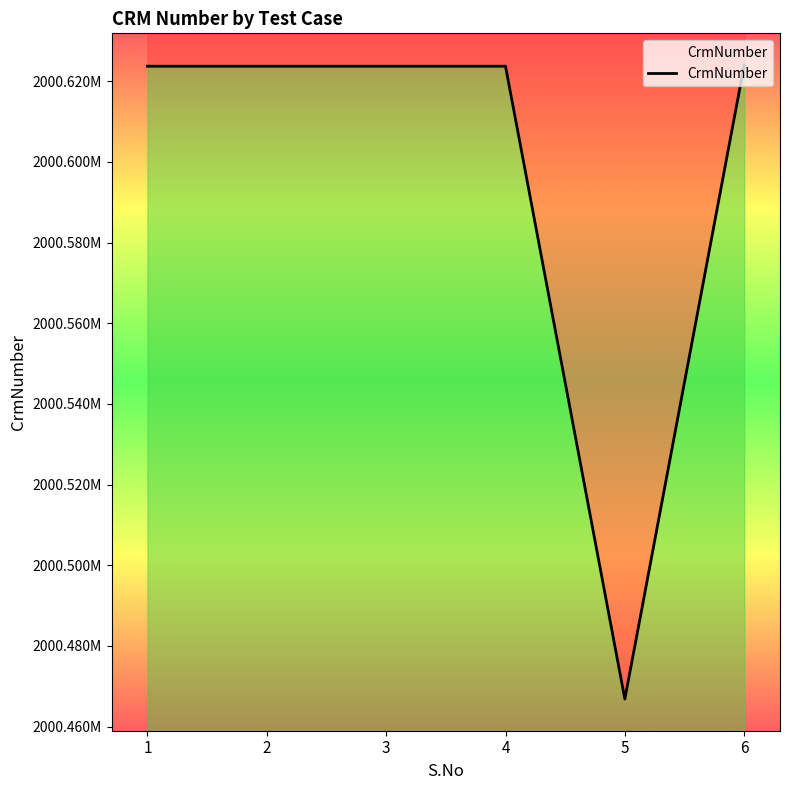

The value at 2 is 2000623746. True or false?

True